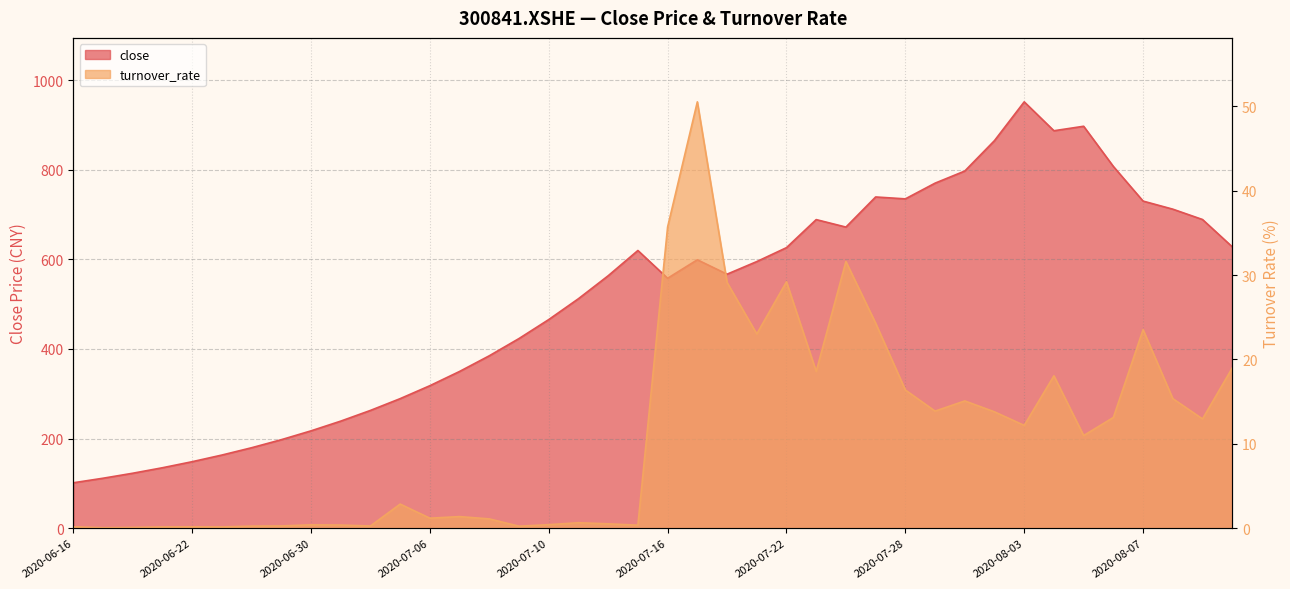

The value of turnover_rate at 2020-07-28 is 16.4. True or false?

True